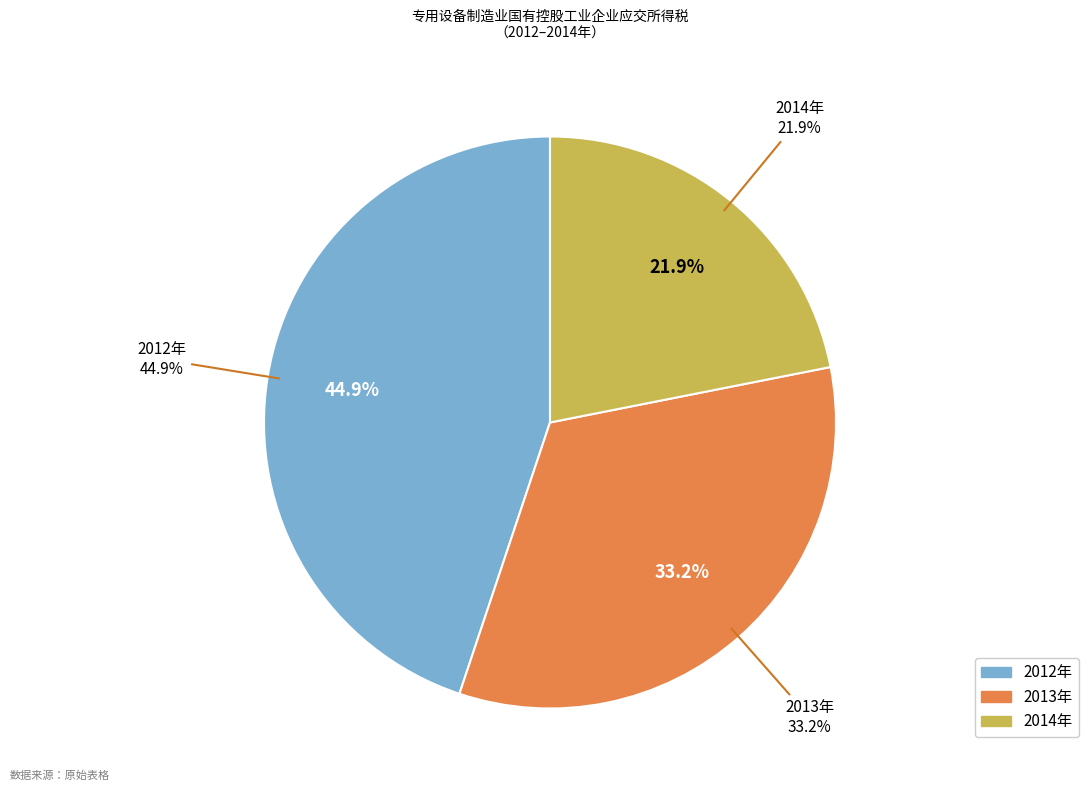

What percentage is the 2014年 slice, to the nearest percent?

22%